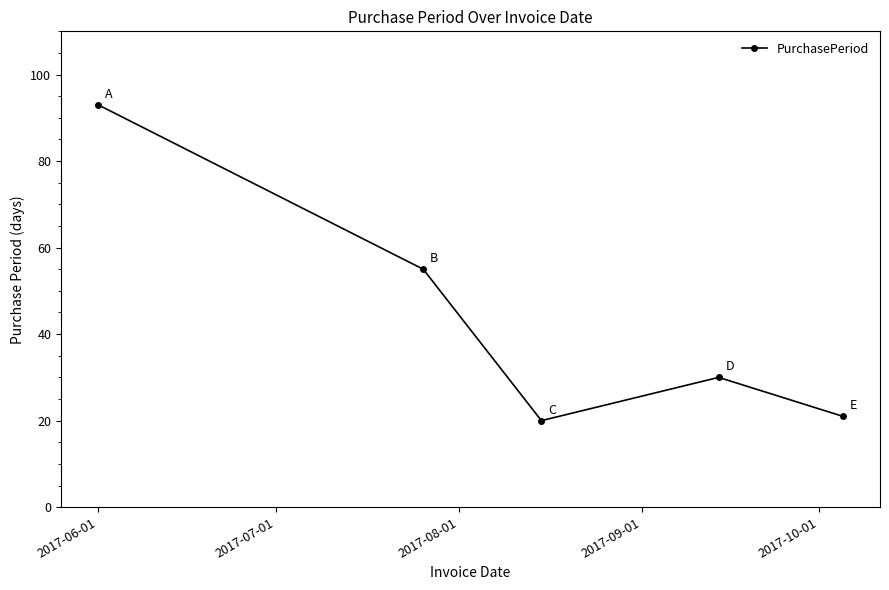

Reading right to left, what are all the values shown in this chart?

21	30	20	55	93